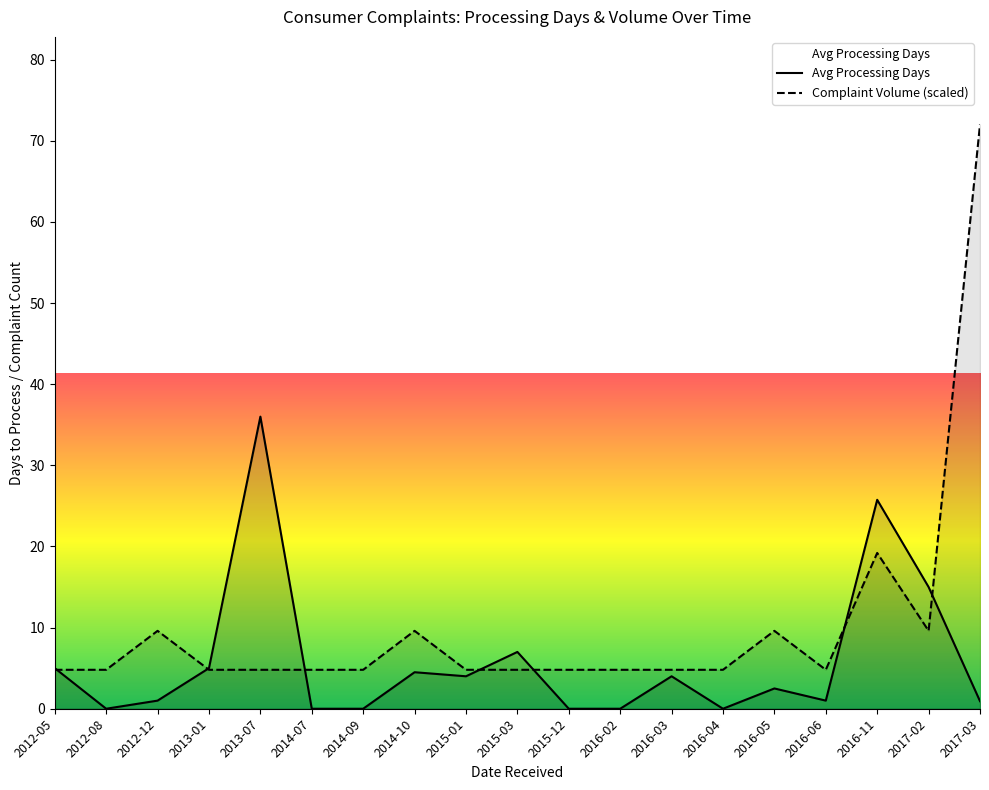

How many times do Avg Processing Days and Complaint Volume (scaled) cross each other?

7